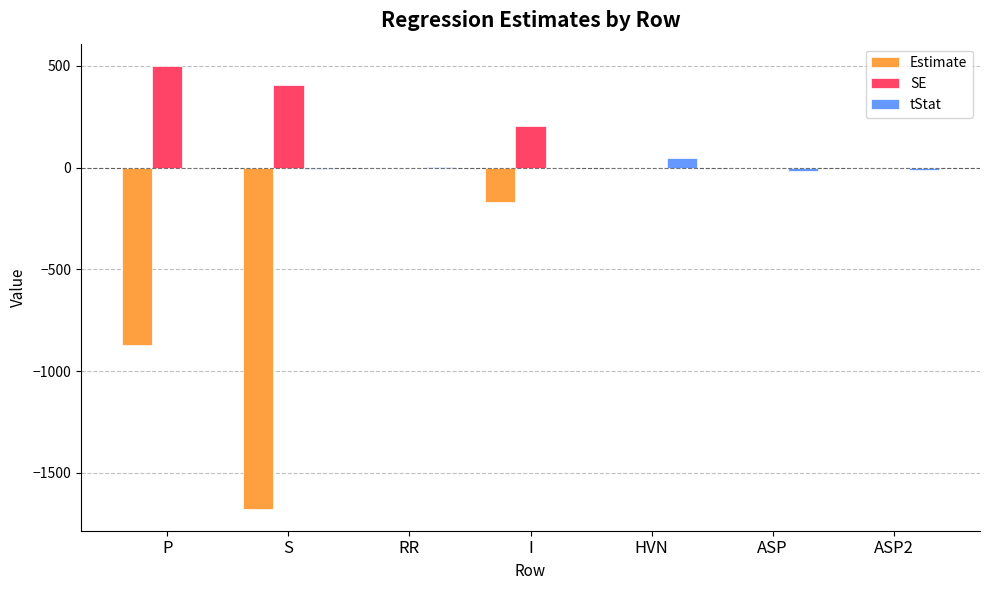

The value of tStat at ASP2 is -12.0. True or false?

True